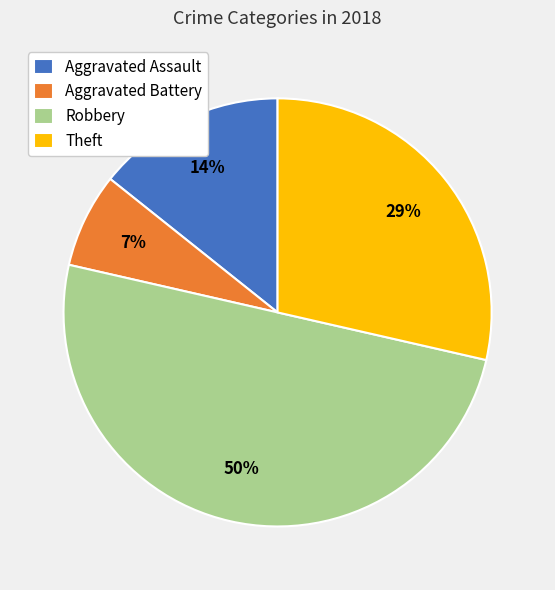

Does Aggravated Battery account for over 50% of the chart?

No